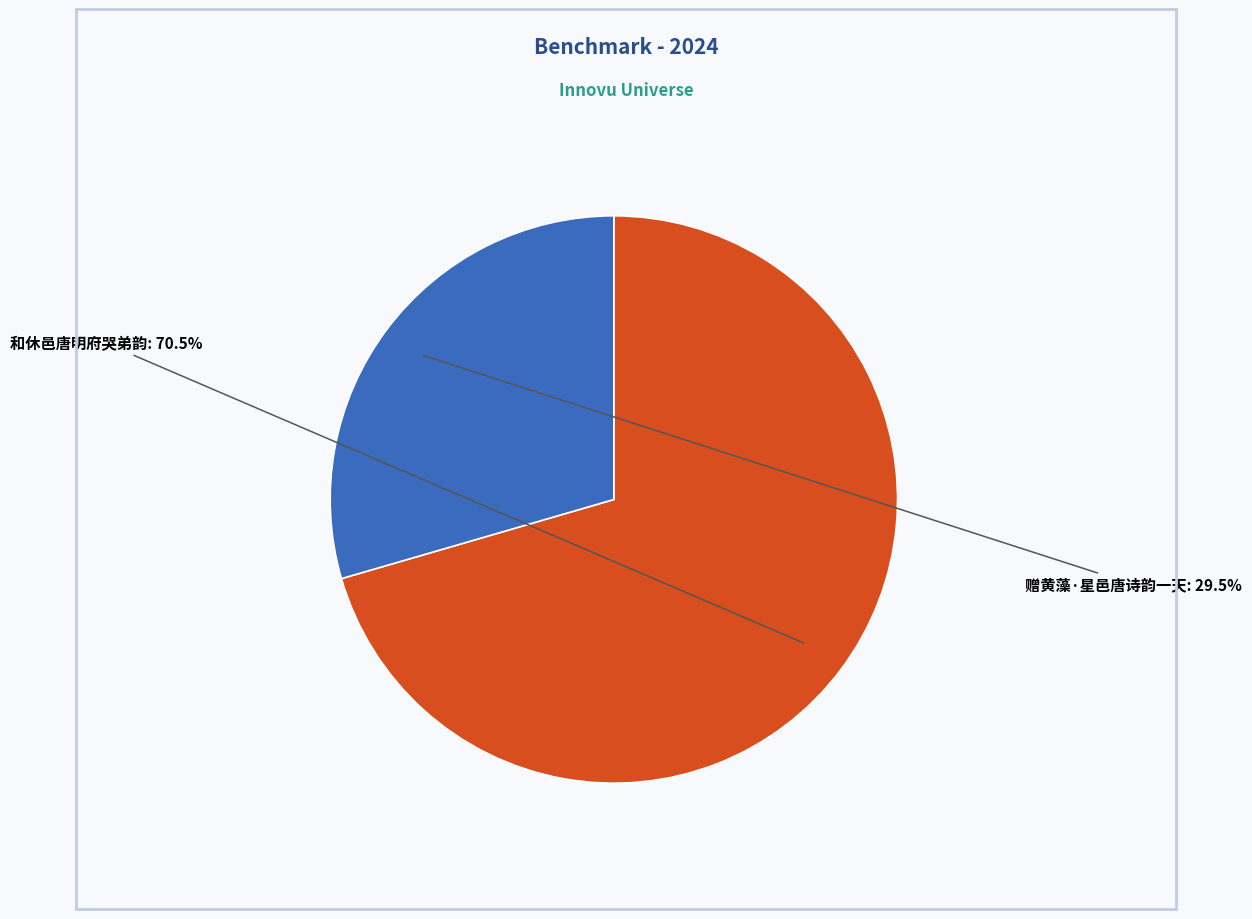

Between 和休邑唐明府哭弟韵 and 赠黄藻·星邑唐诗韵一天, which is larger?

和休邑唐明府哭弟韵